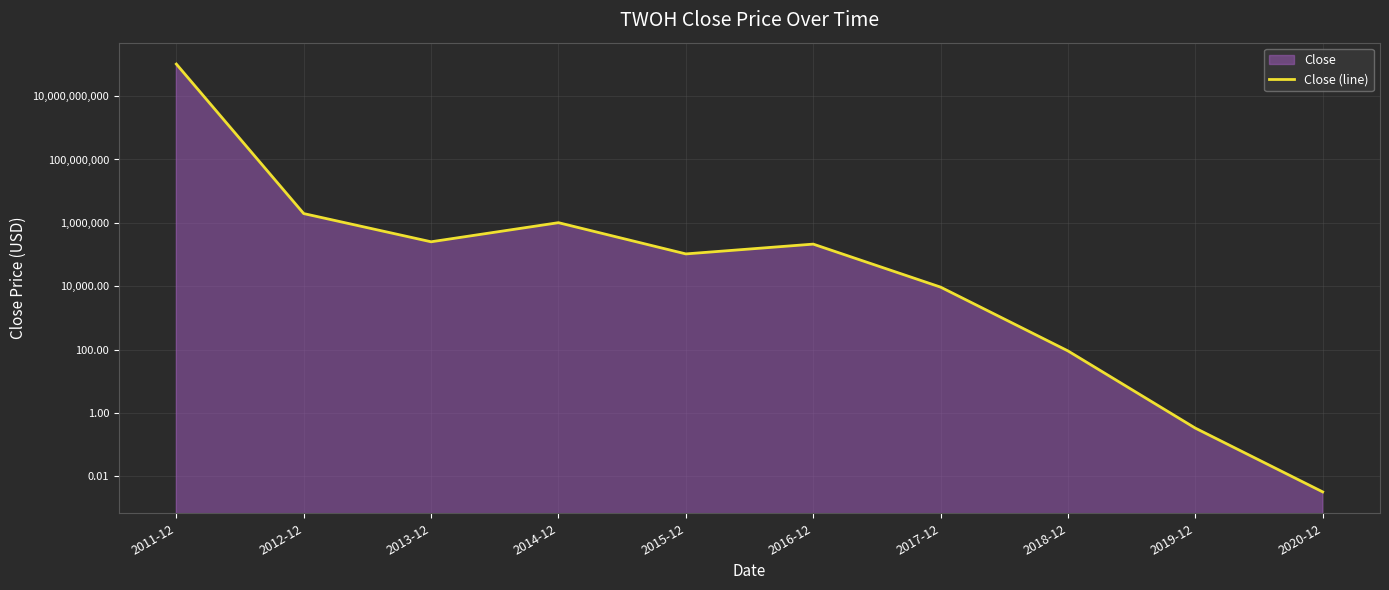

How many values exceed 213066?

5